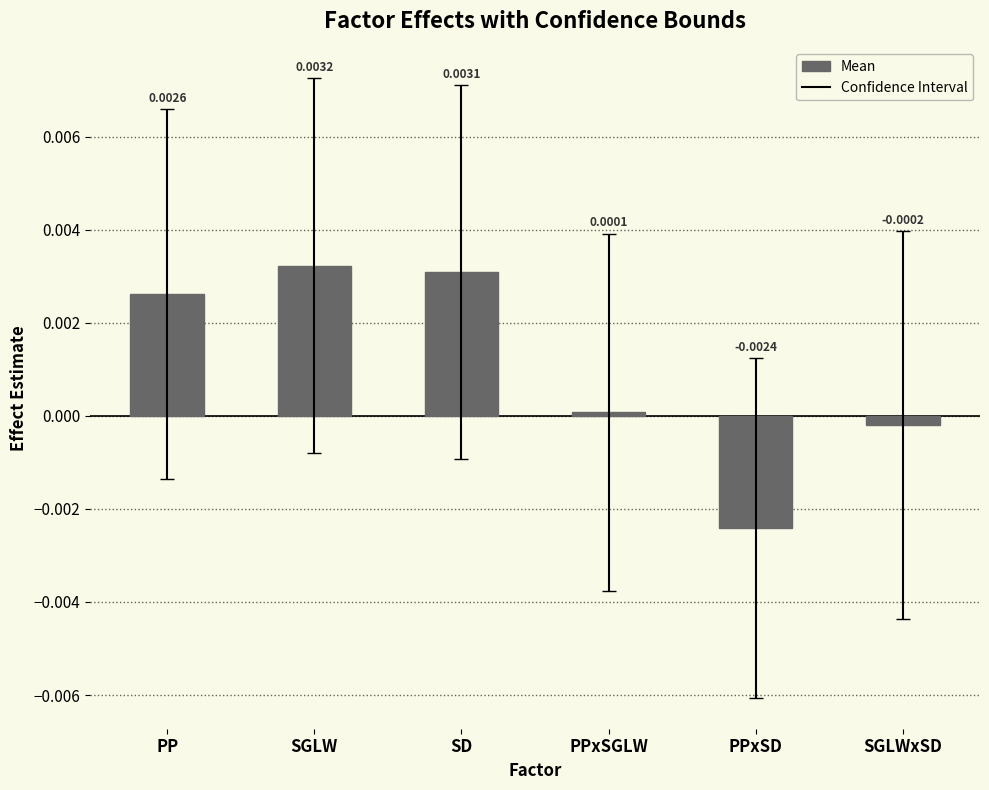

How many data points are less than 0?

2